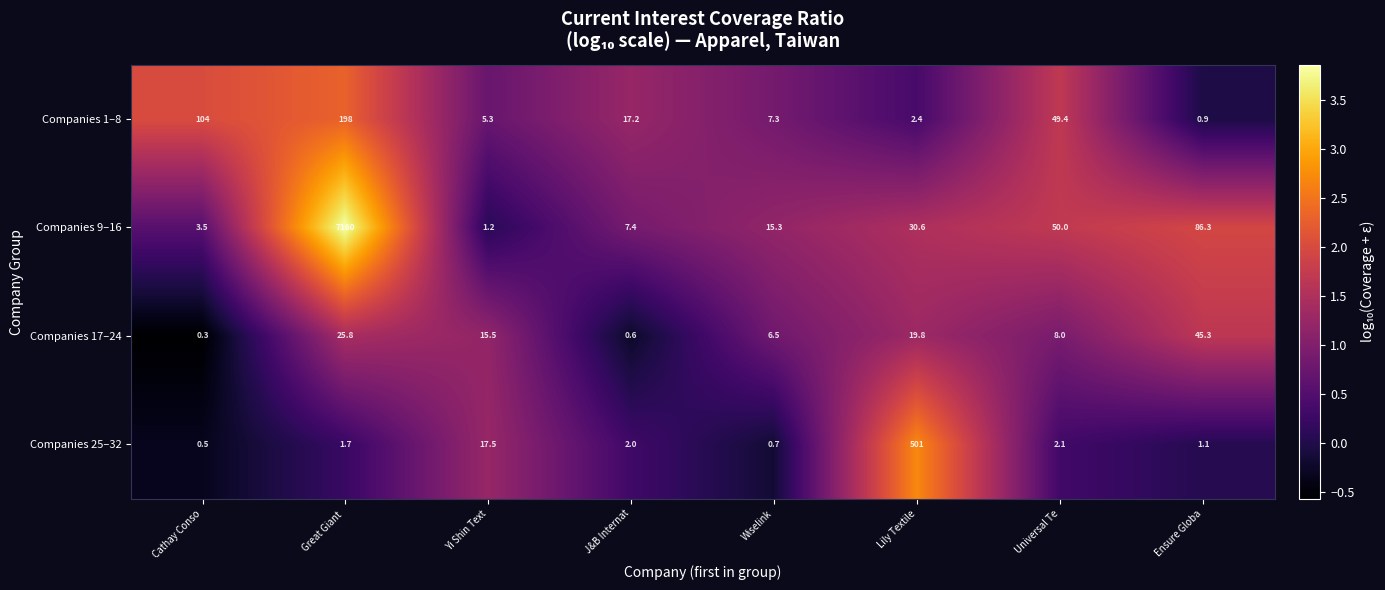

The Companies 17–24 series shows 0.4 at J&B Internat. True or false?

False